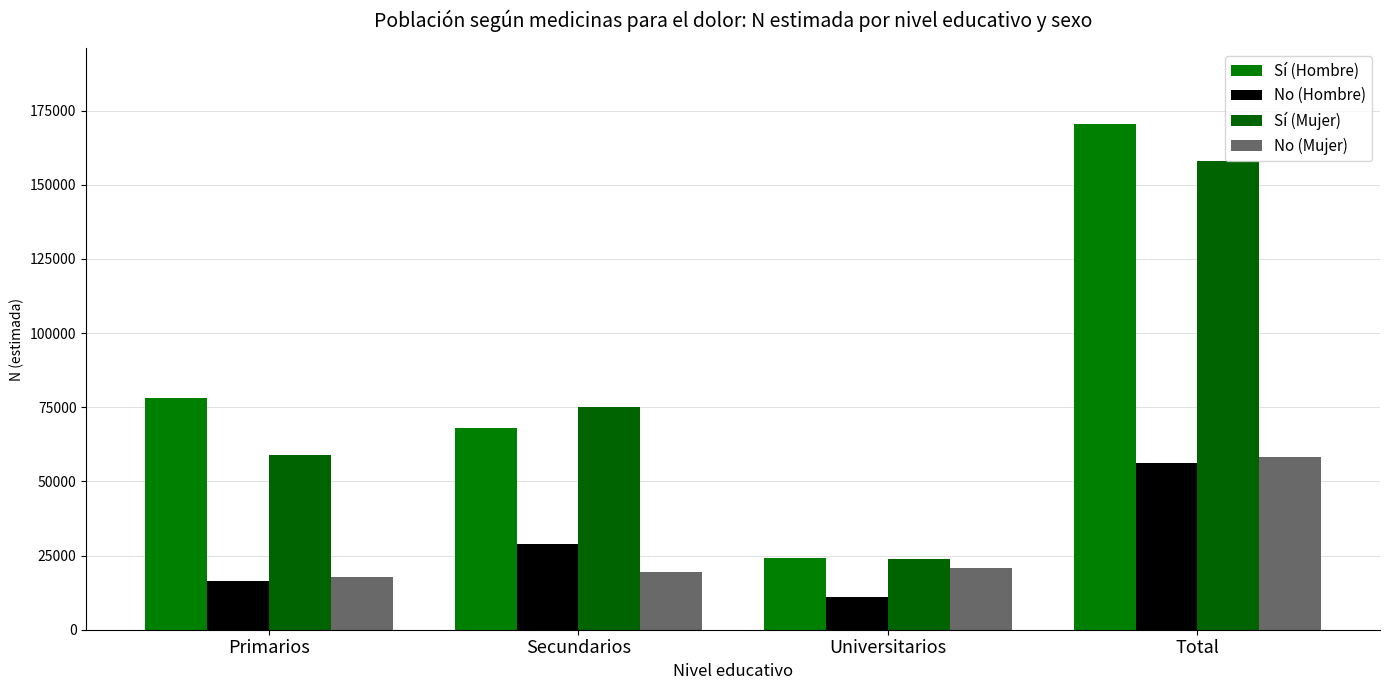

At which label does No (Mujer) reach its minimum?

Primarios